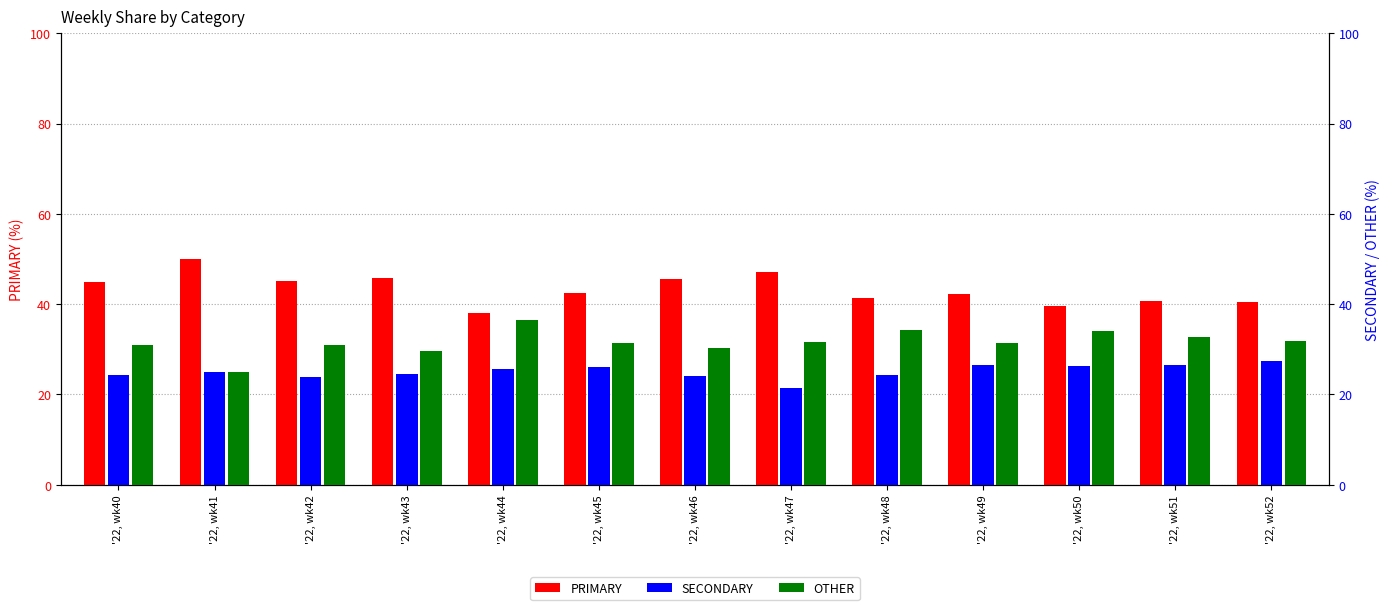

Rank the series by their maximum value, from lowest to highest.

SECONDARY, OTHER, PRIMARY